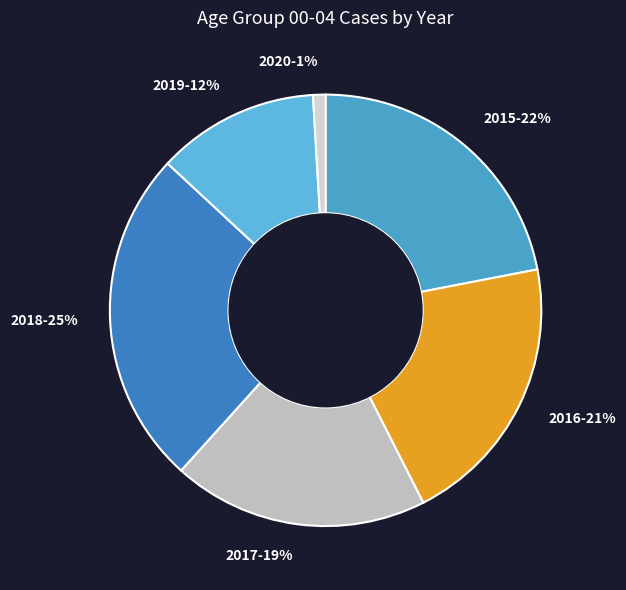

Which has a higher value, 2015 or 2016?

2015